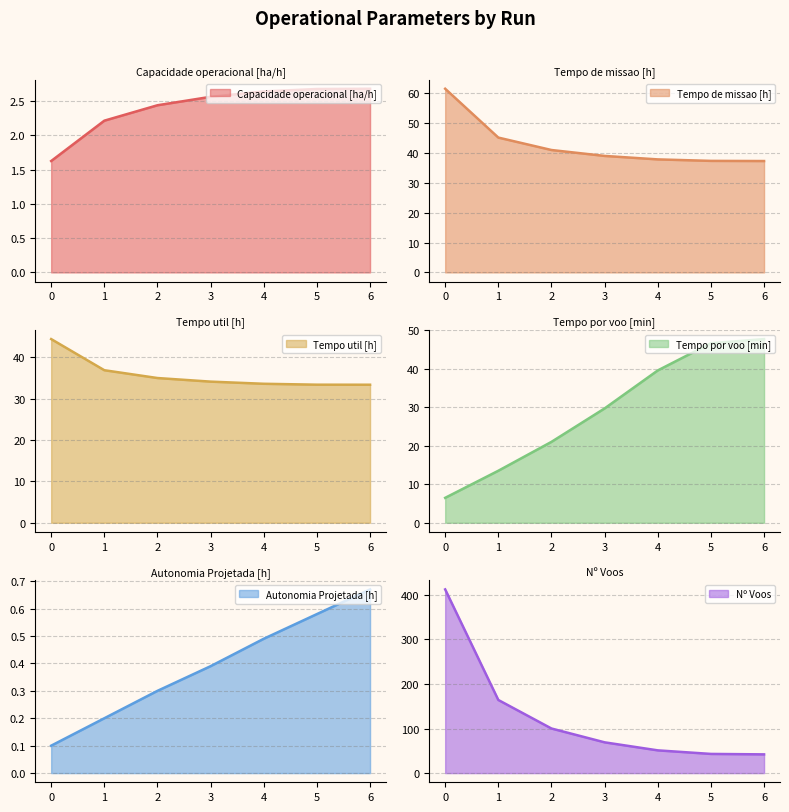

What is the total value across all series at 4?

165.1